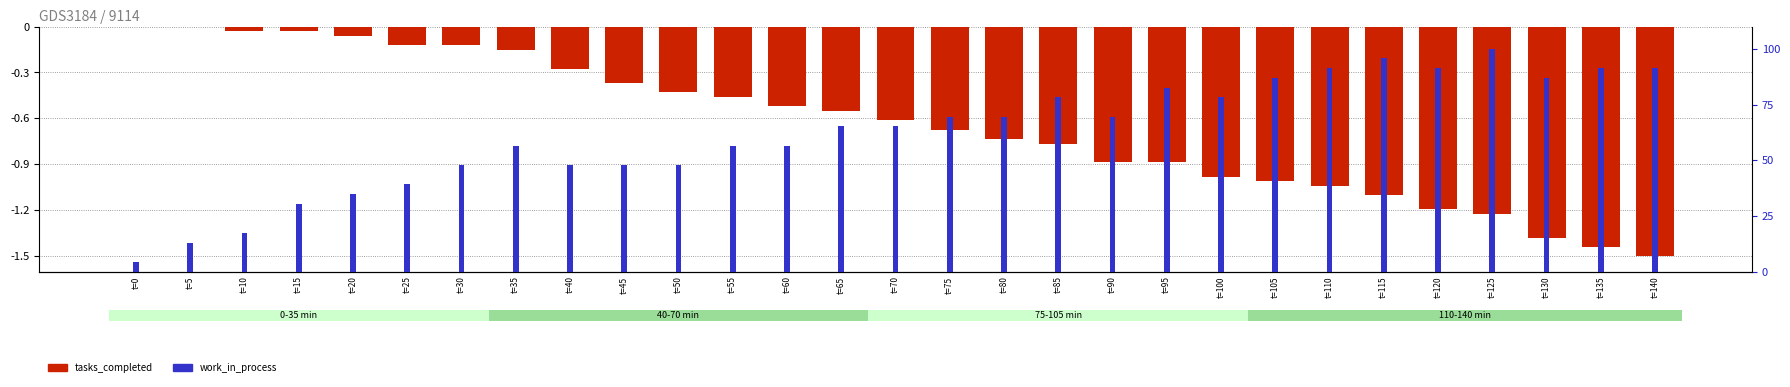

Is it true that work_in_process (percentile) equals 32.9 at t=120?

False